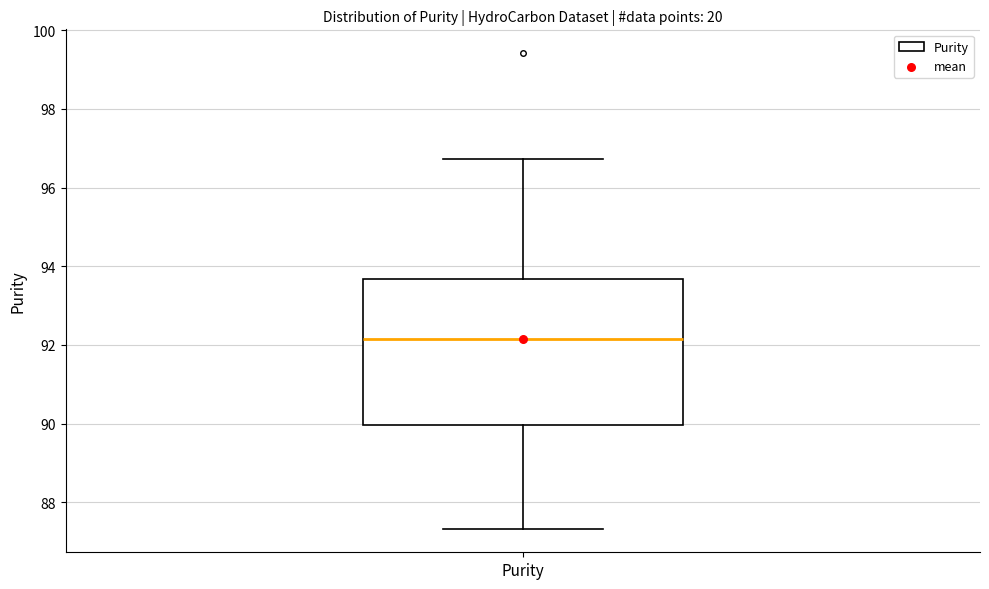

Transcribe this box plot: give where the median line is, the range the box spans, and where the two whiskers end, as read against the y-axis. The values are not printed on the chart, so give them approximately, as read against the axis.

median 92.2, box 90.0 to 93.6, whiskers 87.4 to 96.8